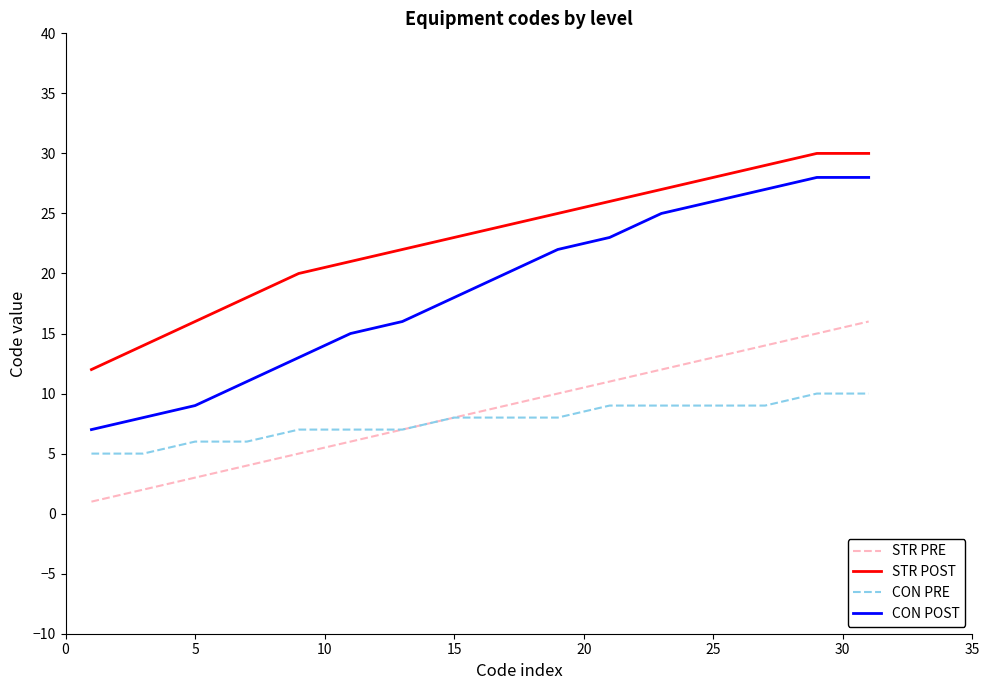

Which series has the widest spread of values?

CON POST